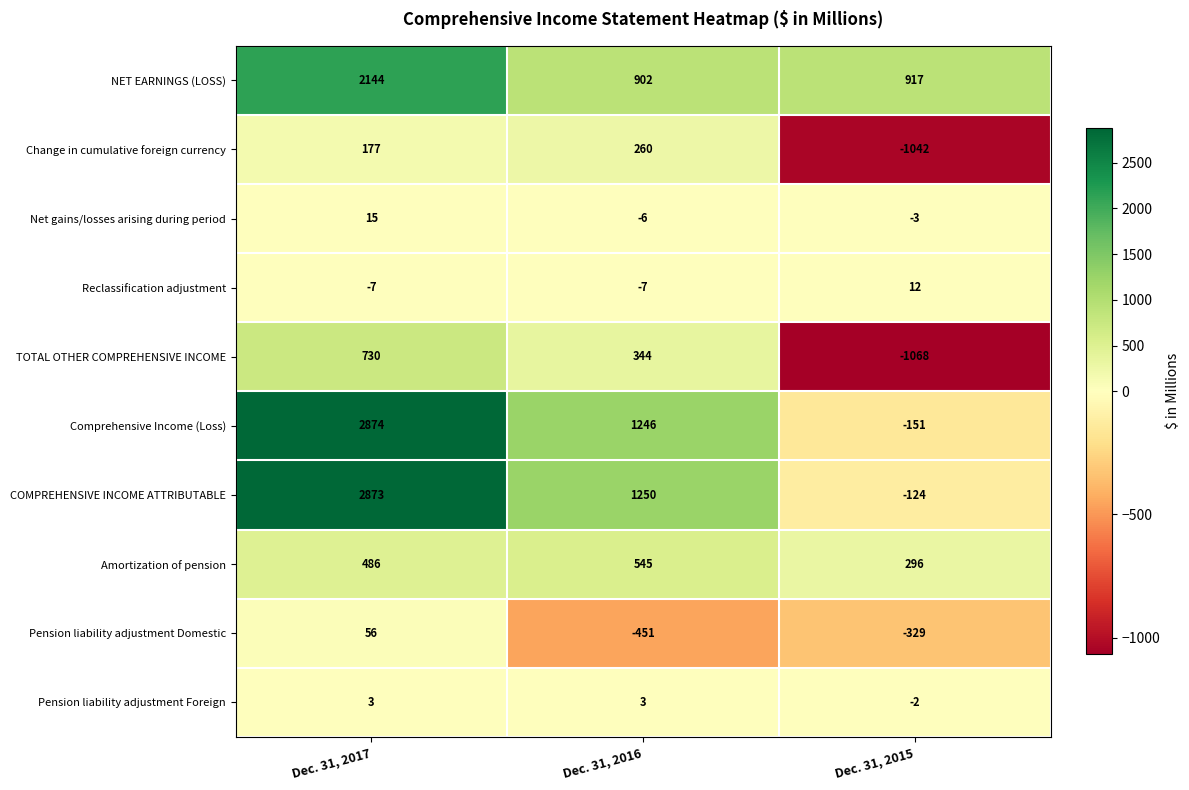

Is it true that COMPREHENSIVE INCOME ATTRIBUTABLE equals 720 at Dec. 31, 2016?

False